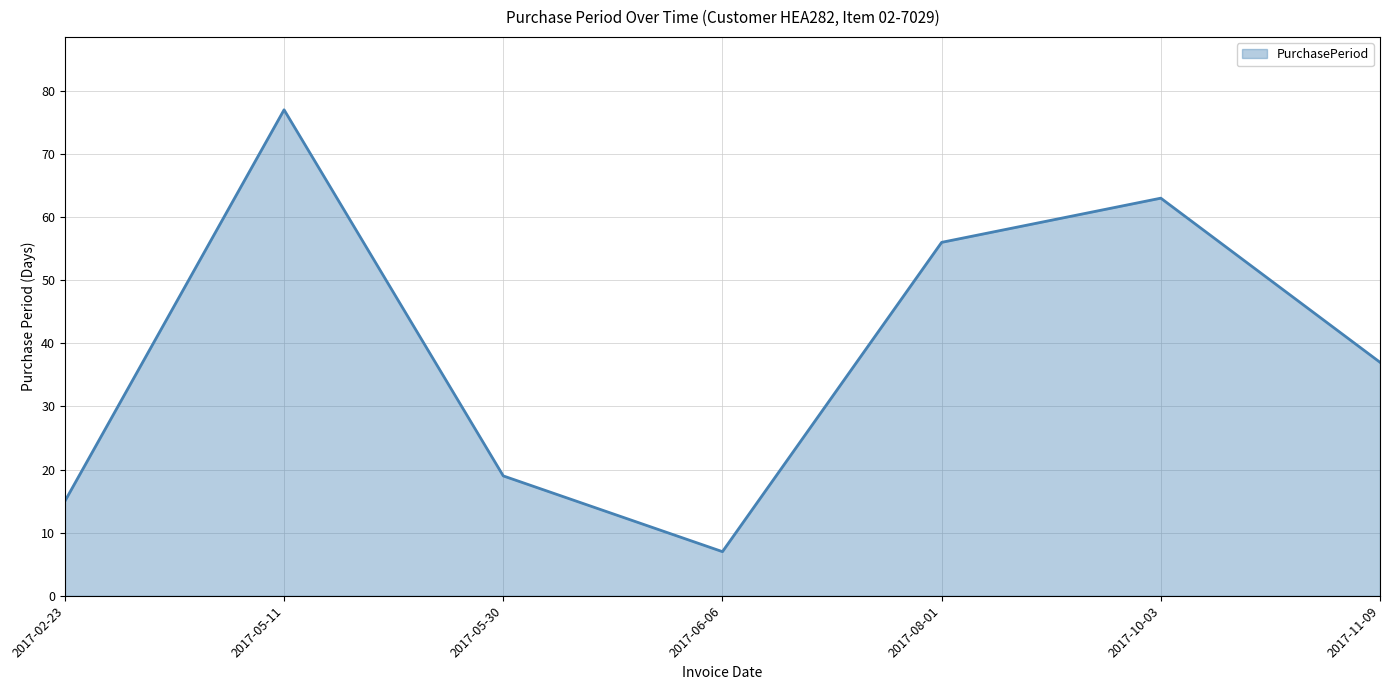

Where is the first local maximum?

2017-05-11